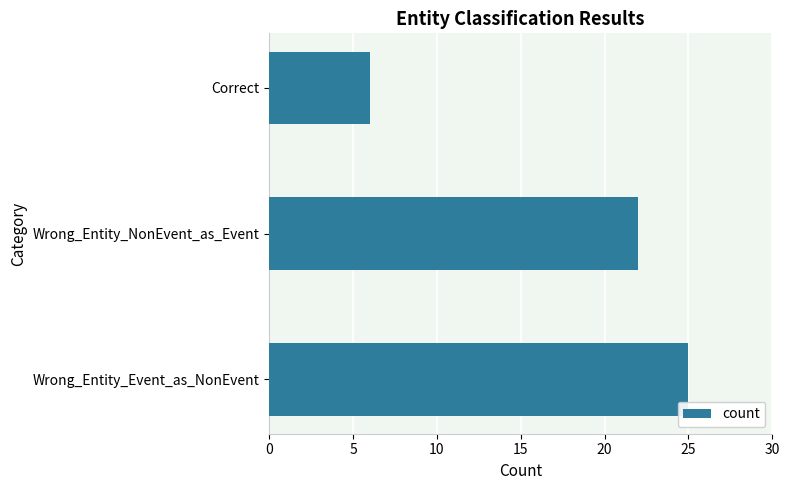

What is the average value?

18